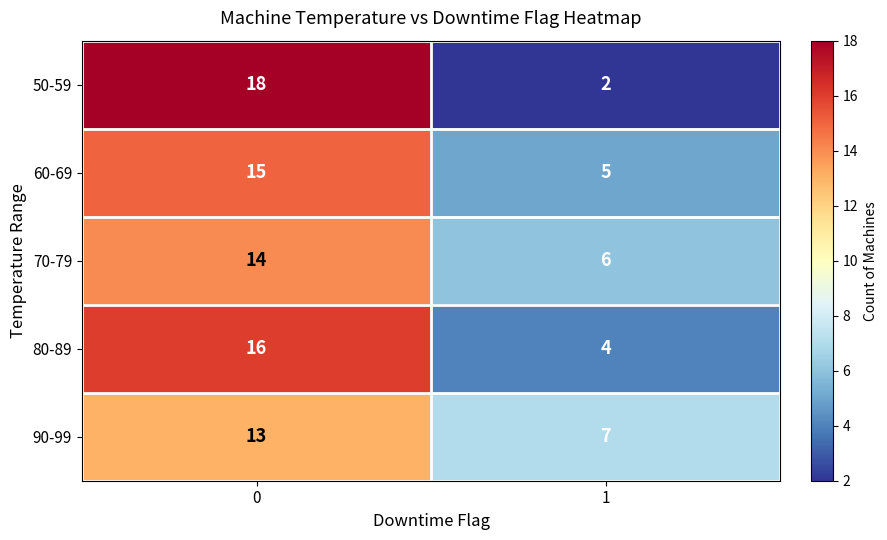

What is the difference between the maximum and minimum values in the 70-79 series?

8